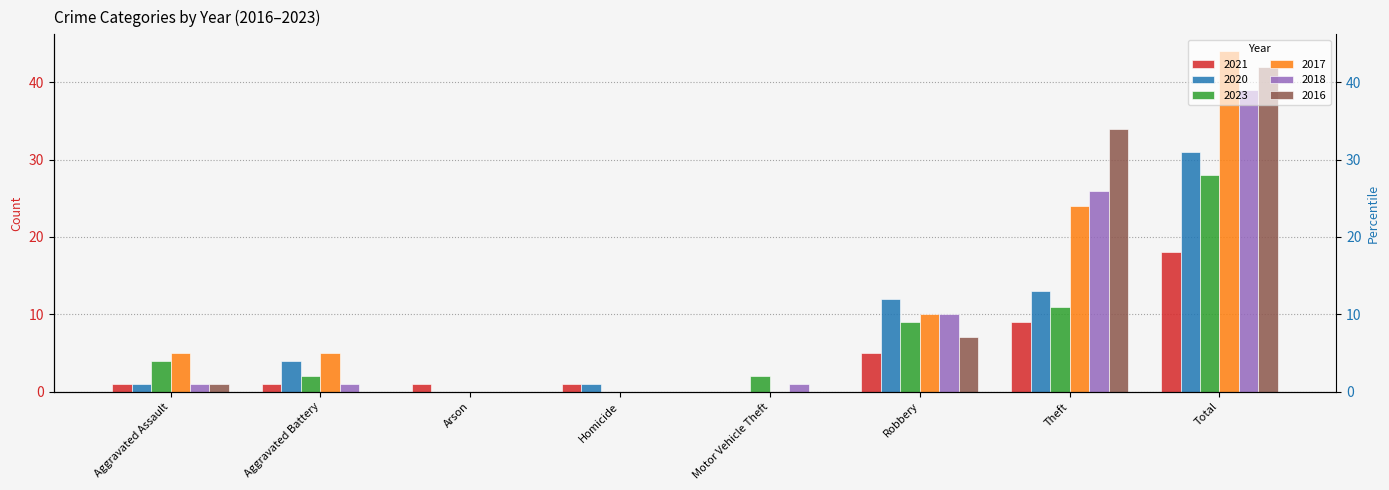

Which series has the widest spread of values?

2017